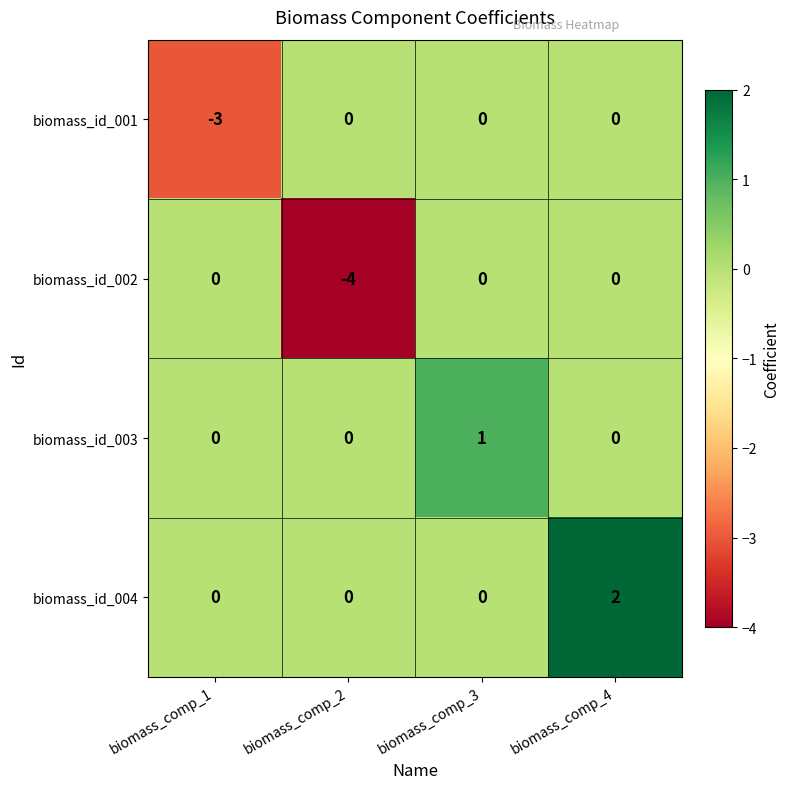

What is the spread (max minus min) of values at biomass_comp_2?

4